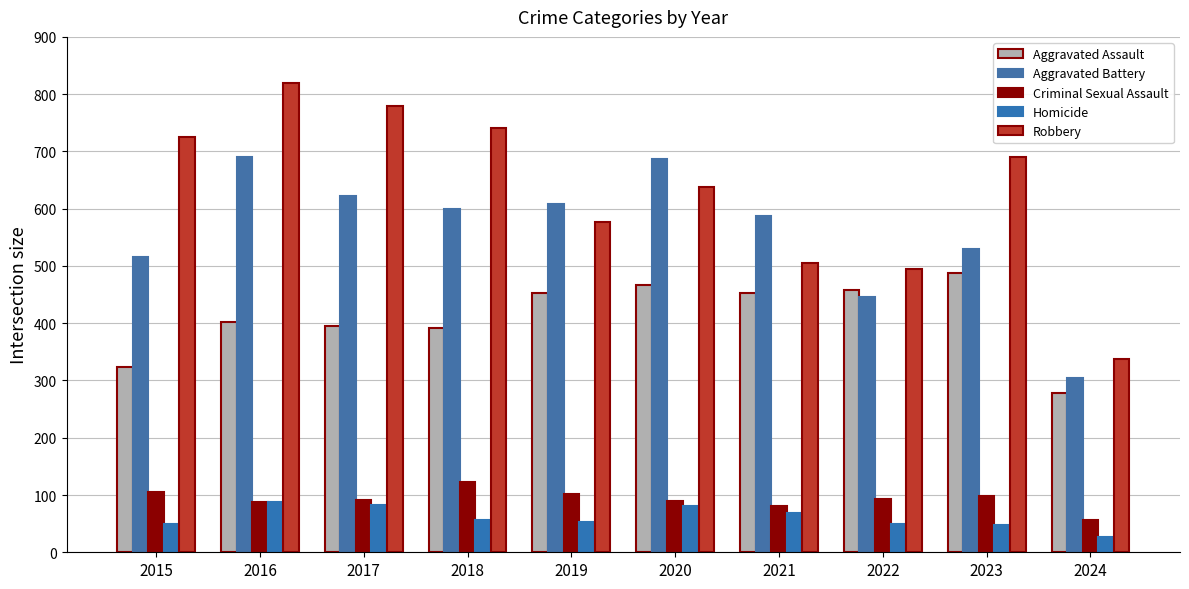

What is the spread (max minus min) of values at 2021?

518